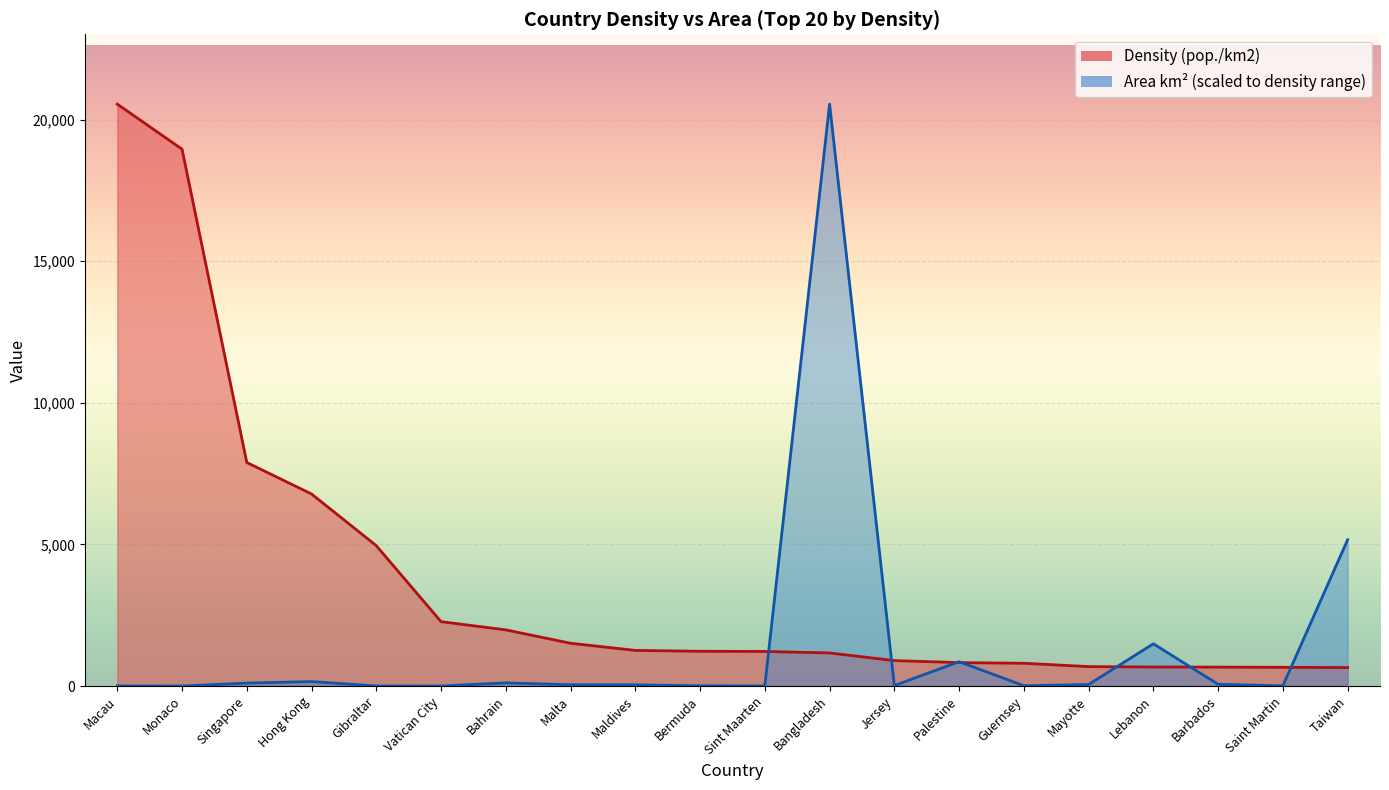

List the series in order of their peak value, highest first.

Density (pop./km2), Area (km2, scaled)